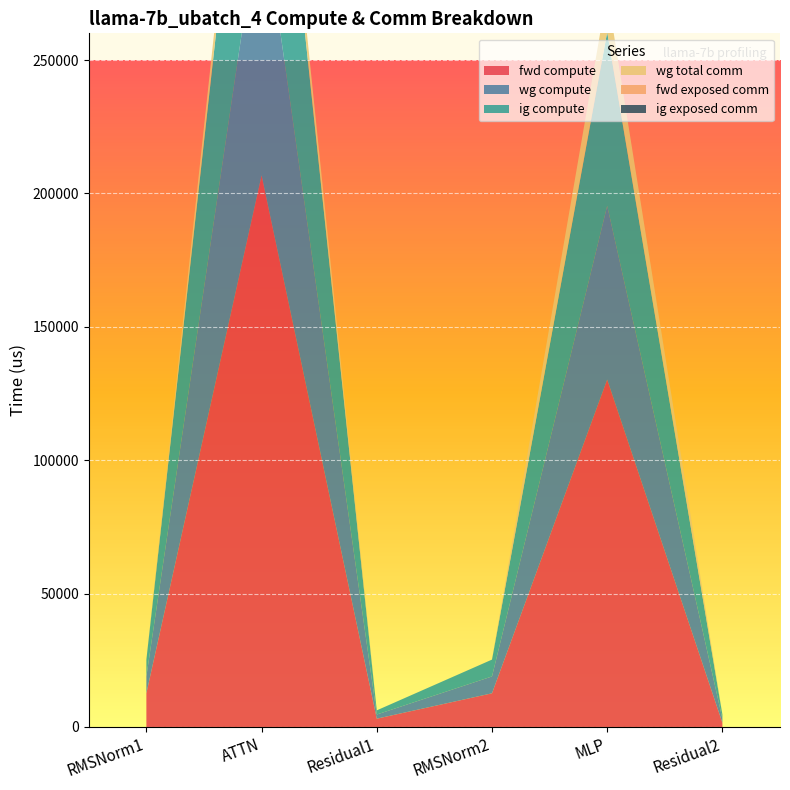

Reading right to left, extract all data points from this chart.

fwd compute: Residual2=1557.7	MLP=130220.2	RMSNorm2=12628.8	Residual1=3115.4	ATTN=206749.7	RMSNorm1=12628.8
wg compute: Residual2=1557.7	MLP=65110.1	RMSNorm2=6314.4	Residual1=1557.7	ATTN=103374.8	RMSNorm1=6314.4
ig compute: Residual2=1557.7	MLP=65110.1	RMSNorm2=6314.4	Residual1=1557.7	ATTN=103374.8	RMSNorm1=6314.4
wg total comm: Residual2=0.0	MLP=14903.8	RMSNorm2=0.0	Residual1=0.0	ATTN=11160.8	RMSNorm1=0.0
fwd exposed comm: Residual2=0.0	MLP=0.0	RMSNorm2=0.0	Residual1=0.0	ATTN=0.0	RMSNorm1=0.0
ig exposed comm: Residual2=0.0	MLP=0.0	RMSNorm2=0.0	Residual1=0.0	ATTN=0.0	RMSNorm1=0.0